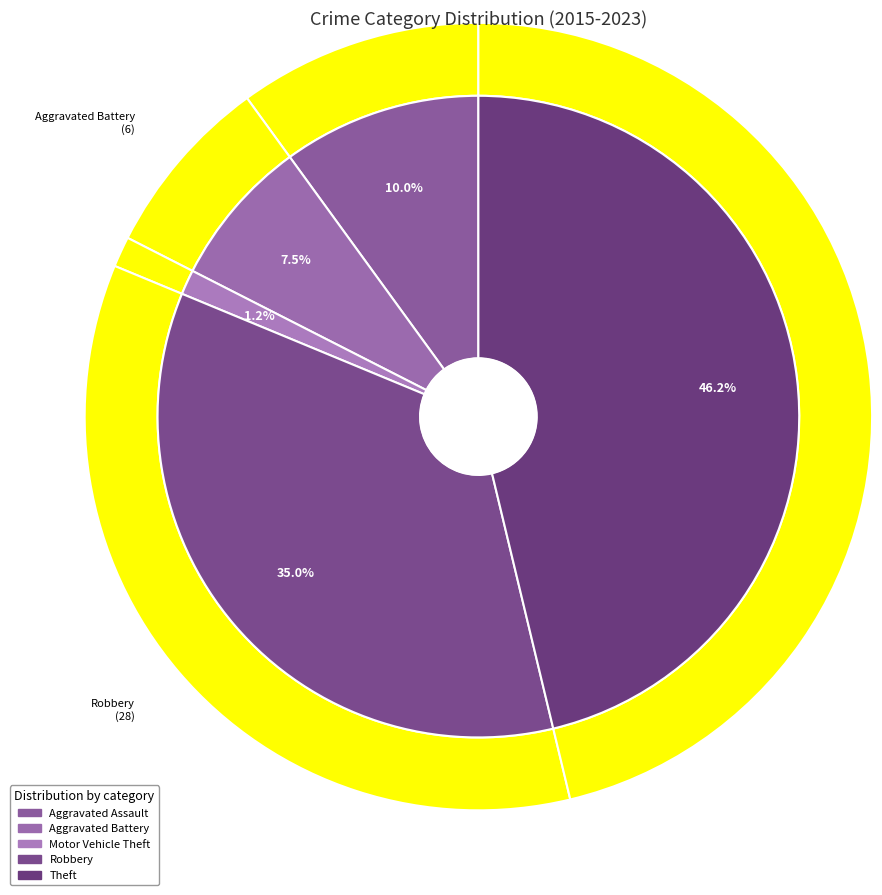

Is there a majority slice in this chart?

No